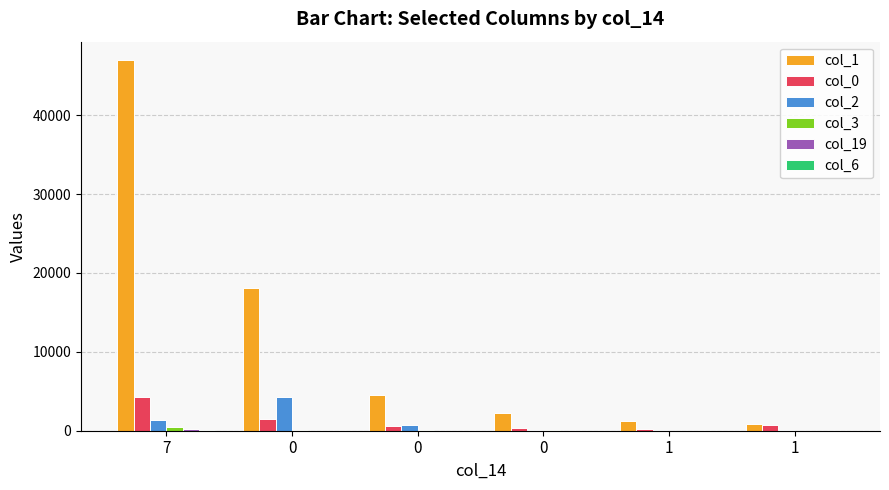

What is the difference between the second highest and minimum values in the col_0 series?

1305